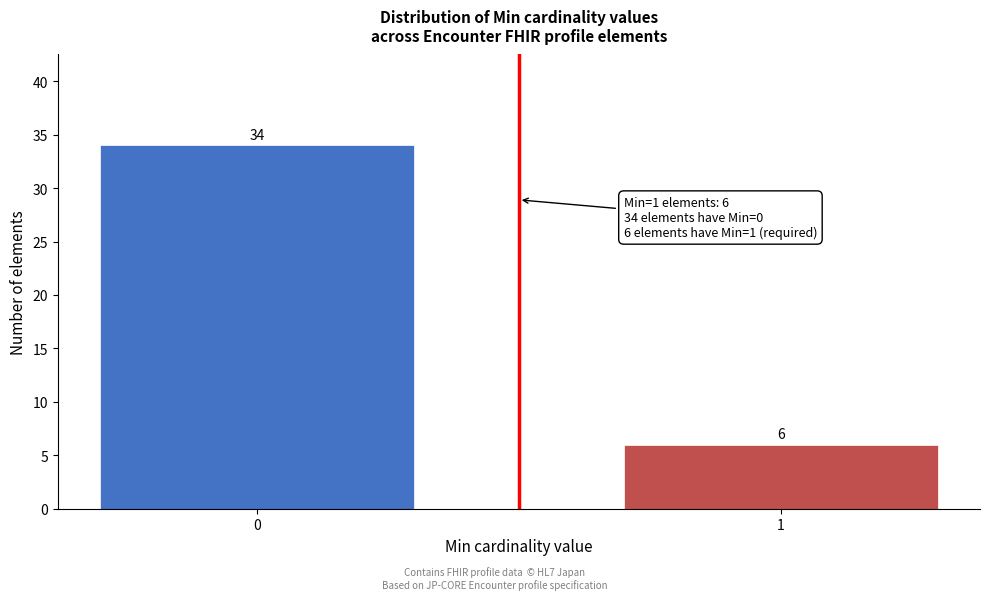

Reading left to right, transcribe all the data shown in this chart.

34	6